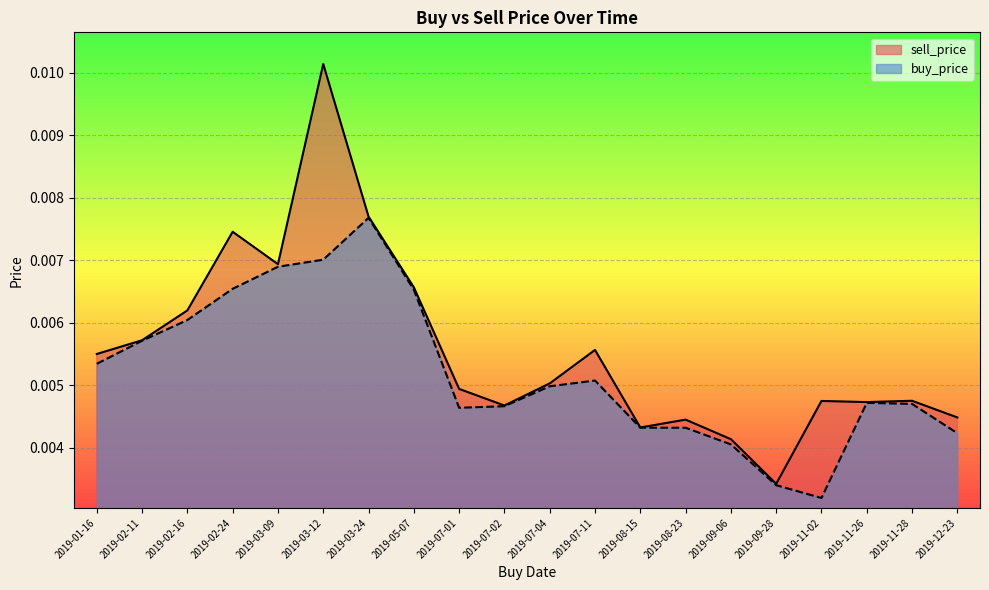

What position from the left is 2019-12-23?

20